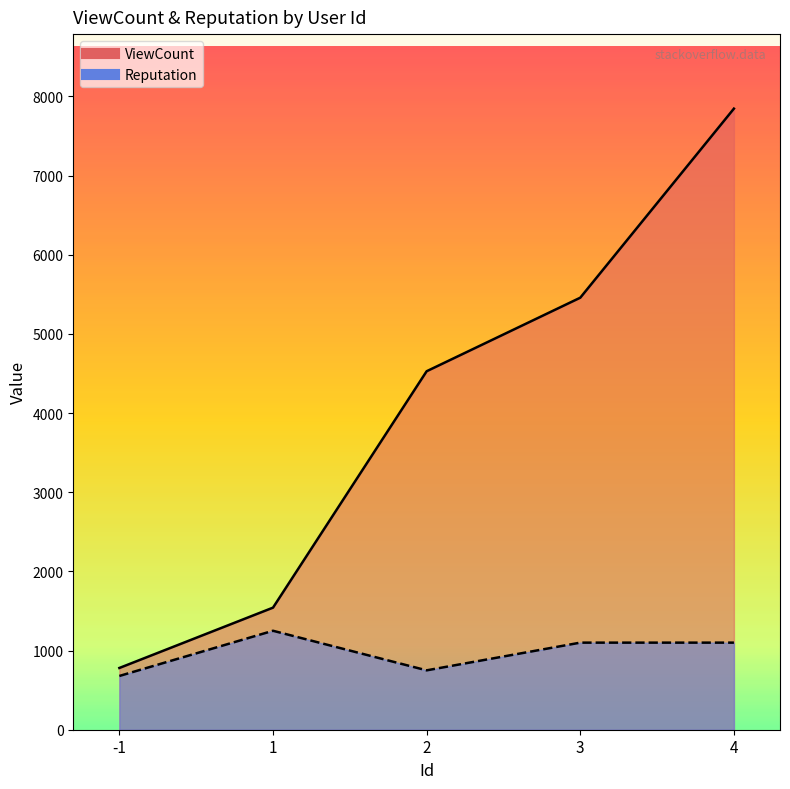

Which label corresponds to the smallest value in the chart?

-1